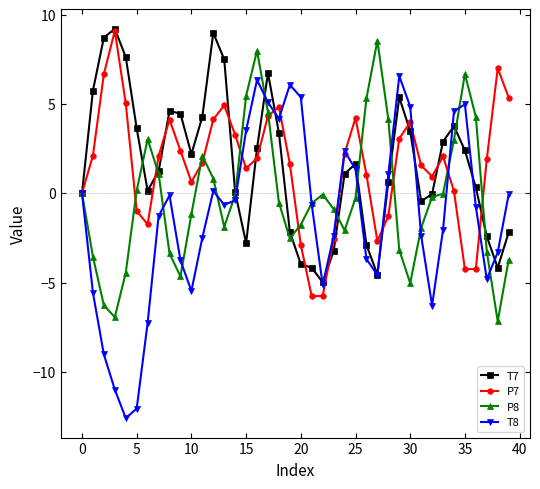

True or false: T7 has more than 0 points higher than both neighbors.

True